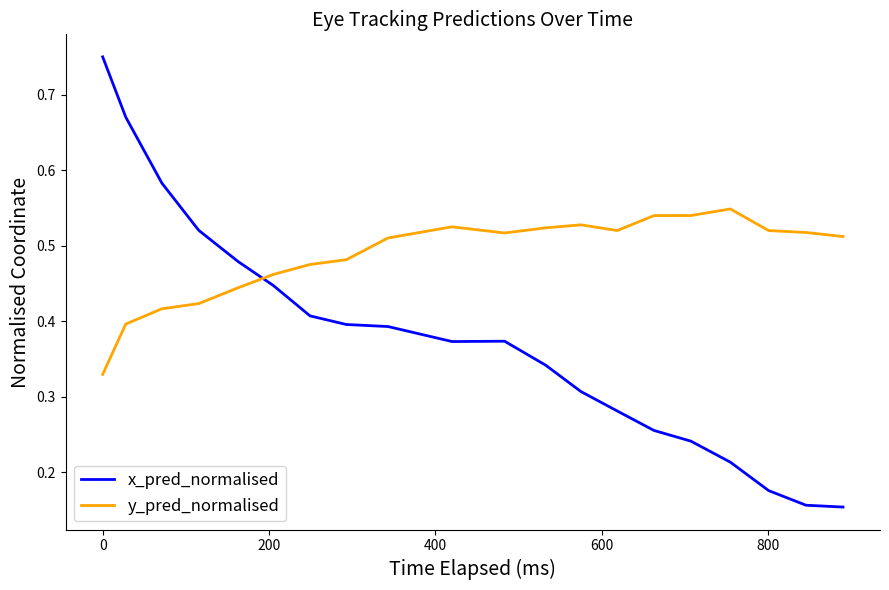

Which series has the widest spread of values?

x_pred_normalised